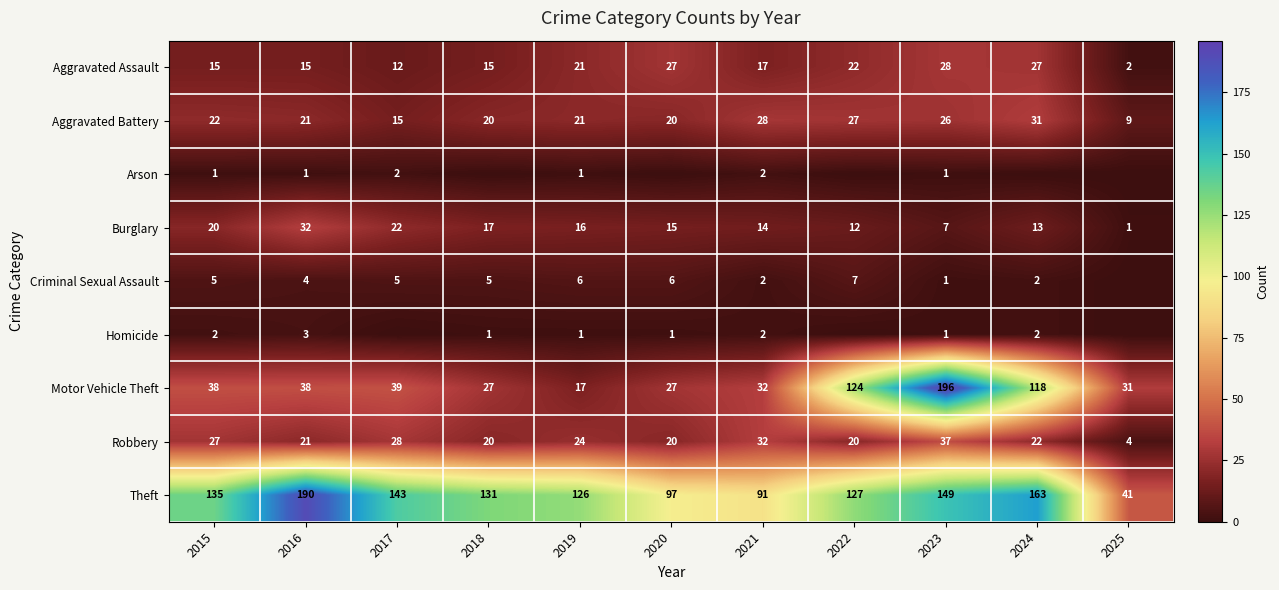

What is the total value across all series at 2016?

325